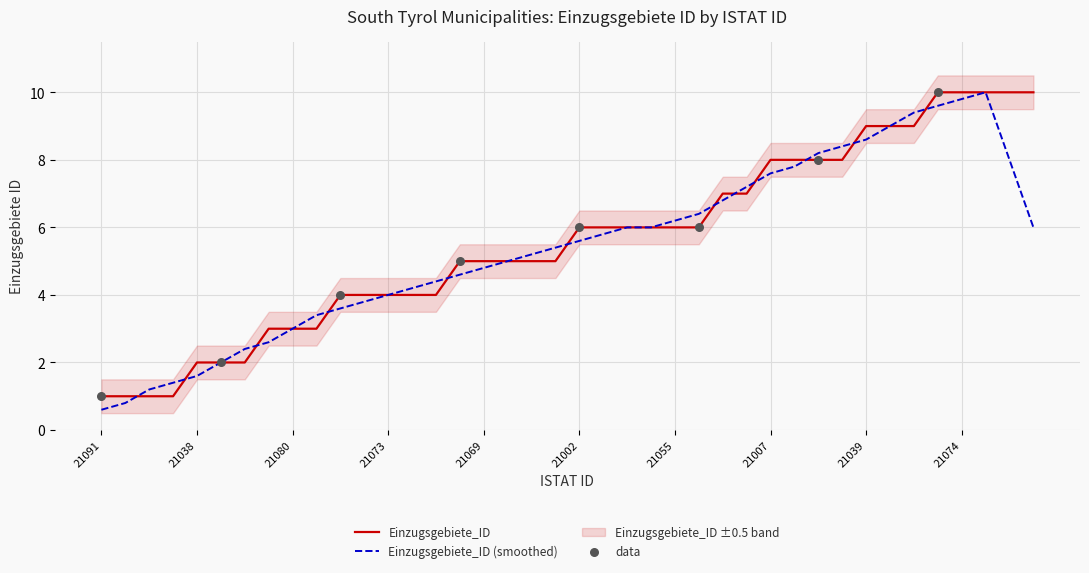

What is the change in value from 21038 to 21065?

+7